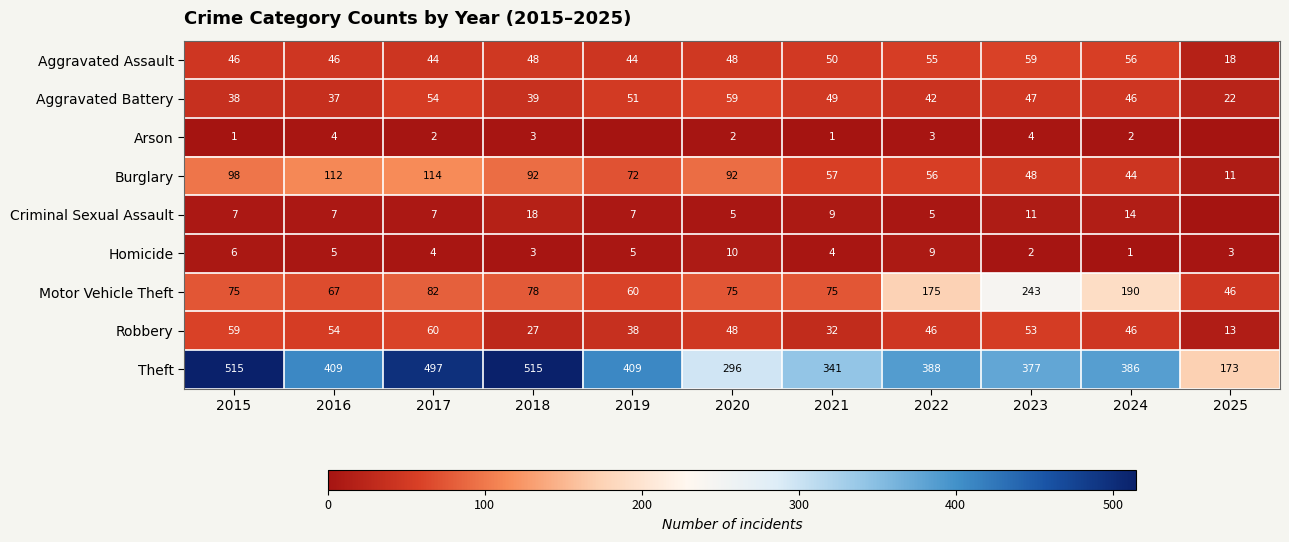

What is the difference between the highest and lowest values at 2016?

405